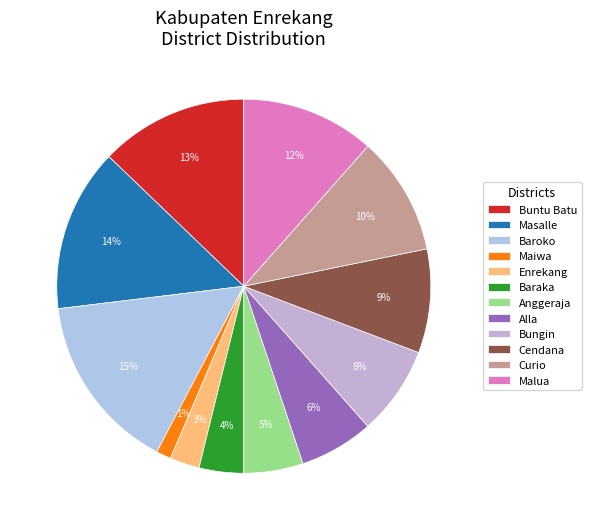

What is the ratio of the value at Enrekang to the value at Curio?

0.2